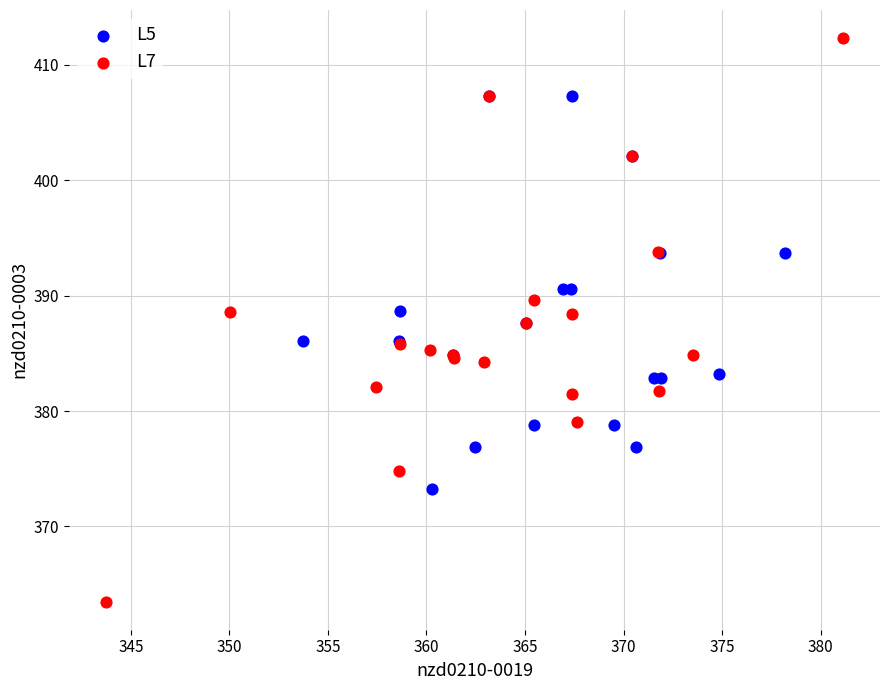

Which series reaches the minimum Y coordinate?

L7